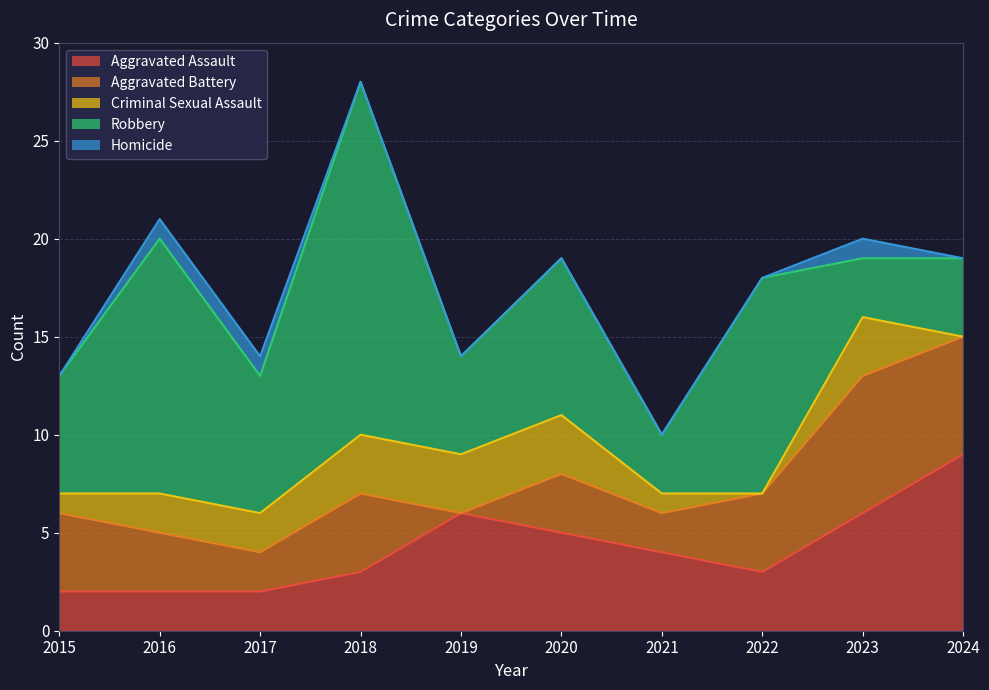

True or false: Criminal Sexual Assault has a value of 0 at 2024.

True